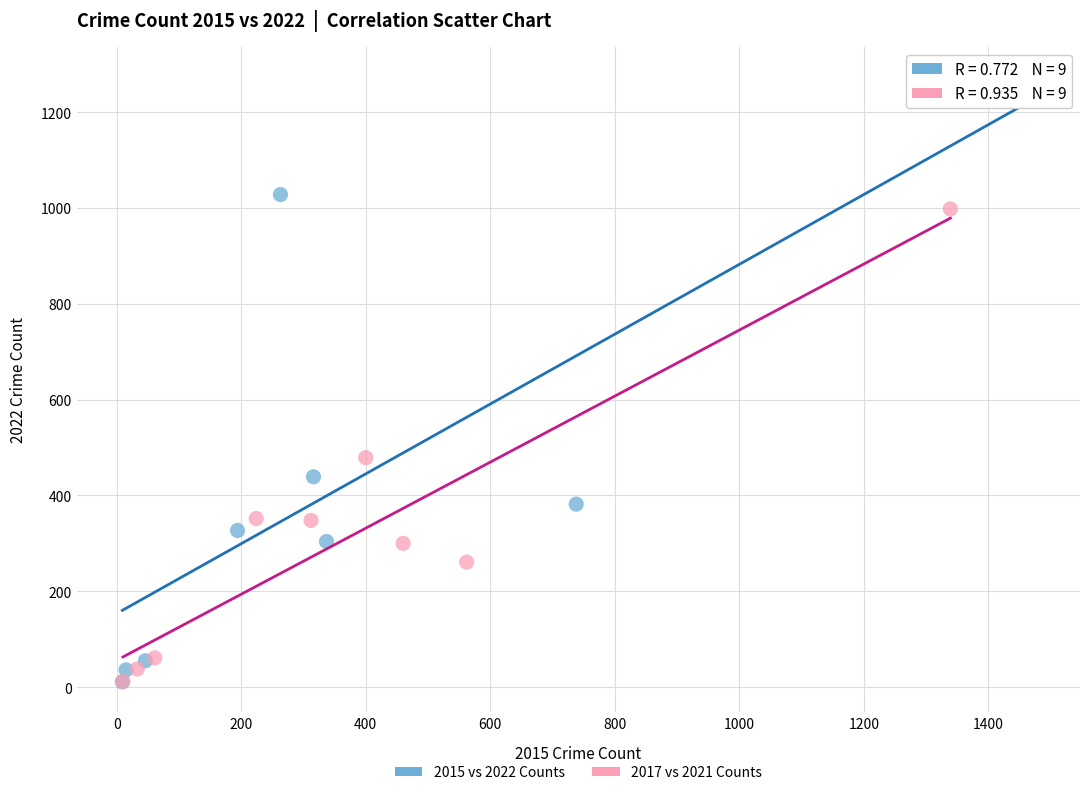

Which series has the widest spread of Y values?

2015 vs 2022 Counts